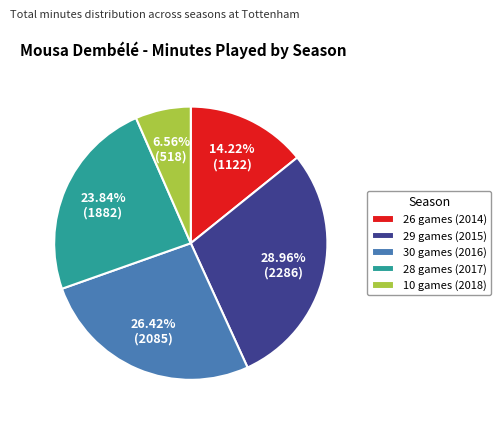

Between 10 games (2018) and 29 games (2015), which is larger?

29 games (2015)